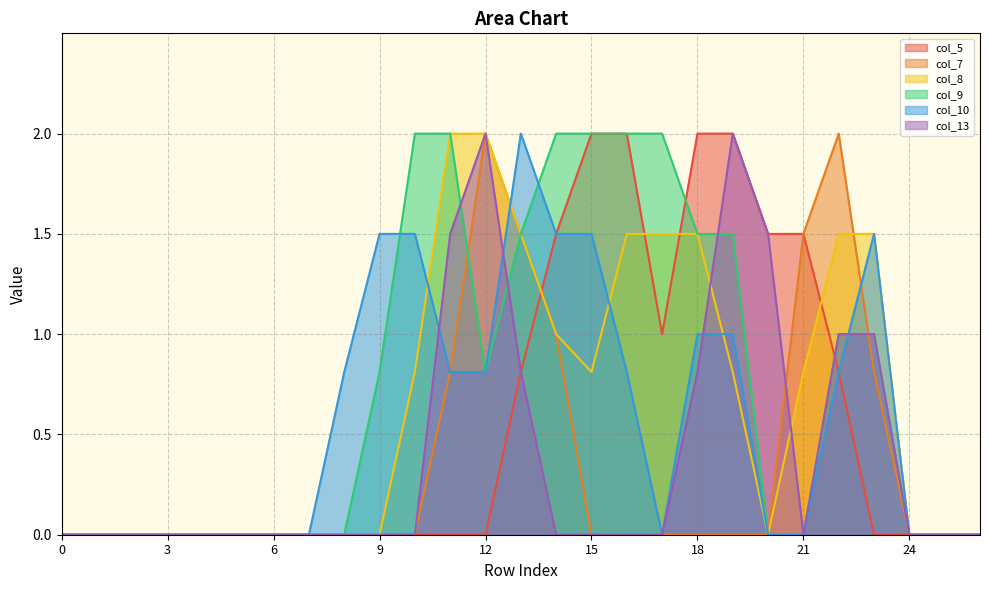

At how many categories does at least one series exceed 1?

15